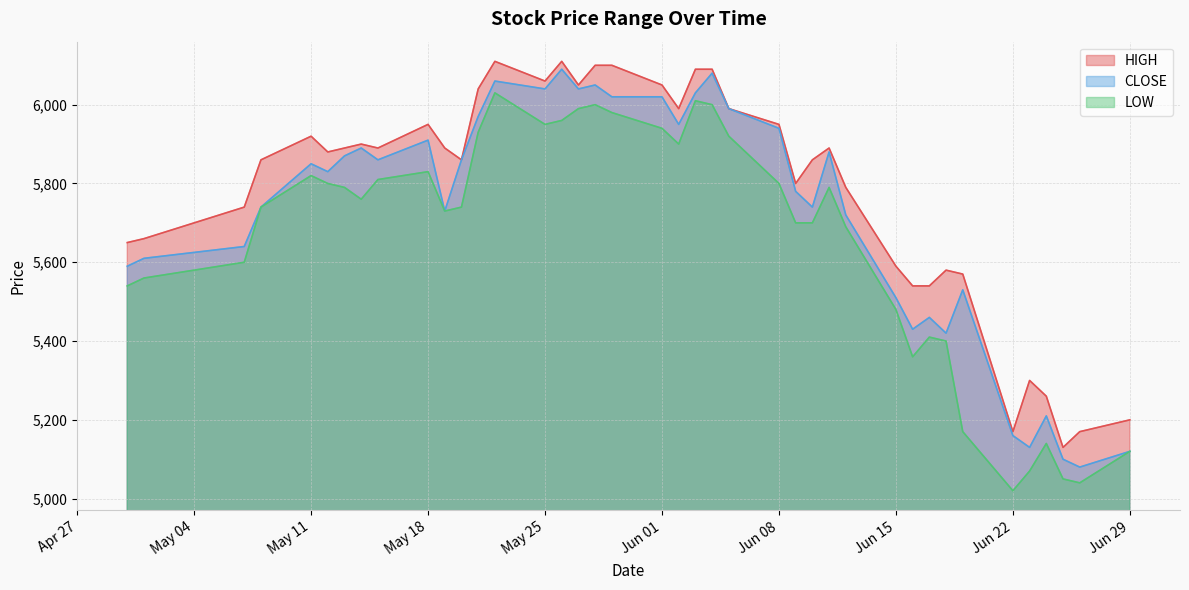

Which series has the largest total across all categories?

HIGH